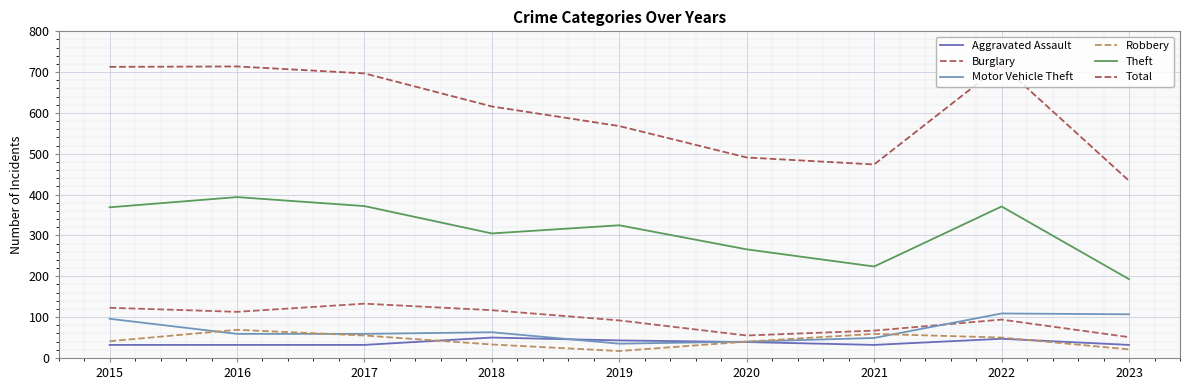

True or false: Aggravated Assault and Theft cross at least once.

False